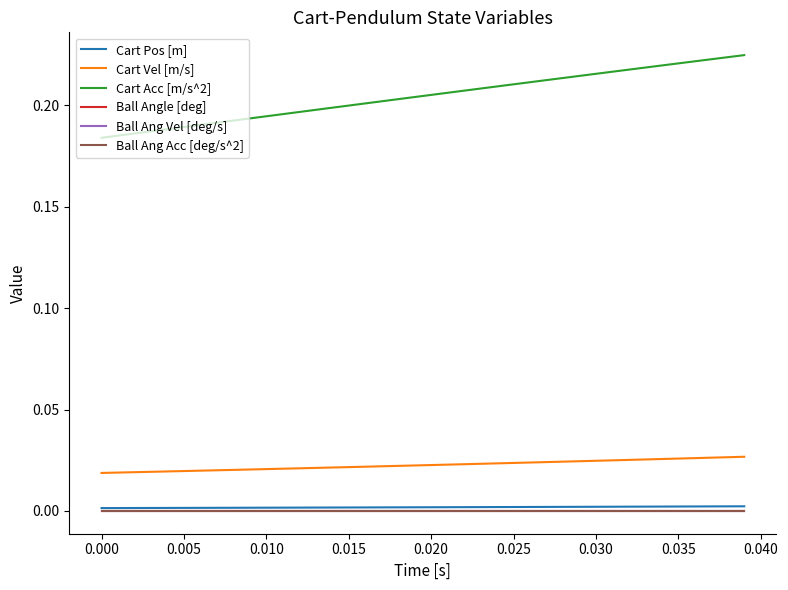

Which series has the largest total across all categories?

Cart Acc [m/s^2]